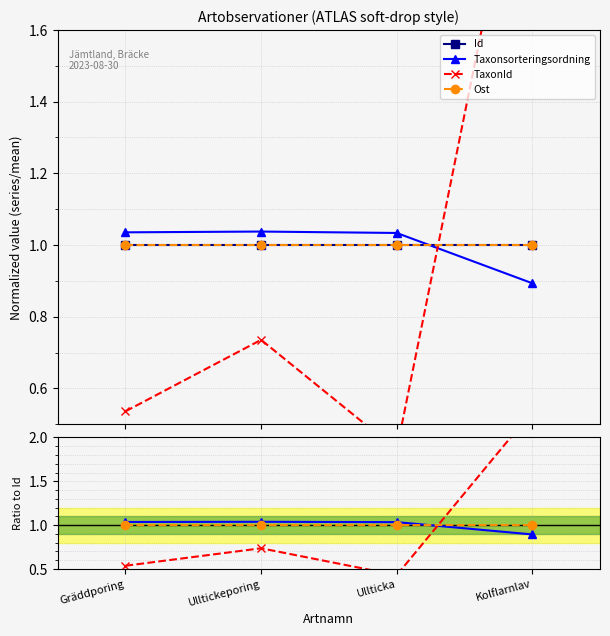

What is the approximate value of Taxonsorteringsordning at Ulltickeporing?

1.0